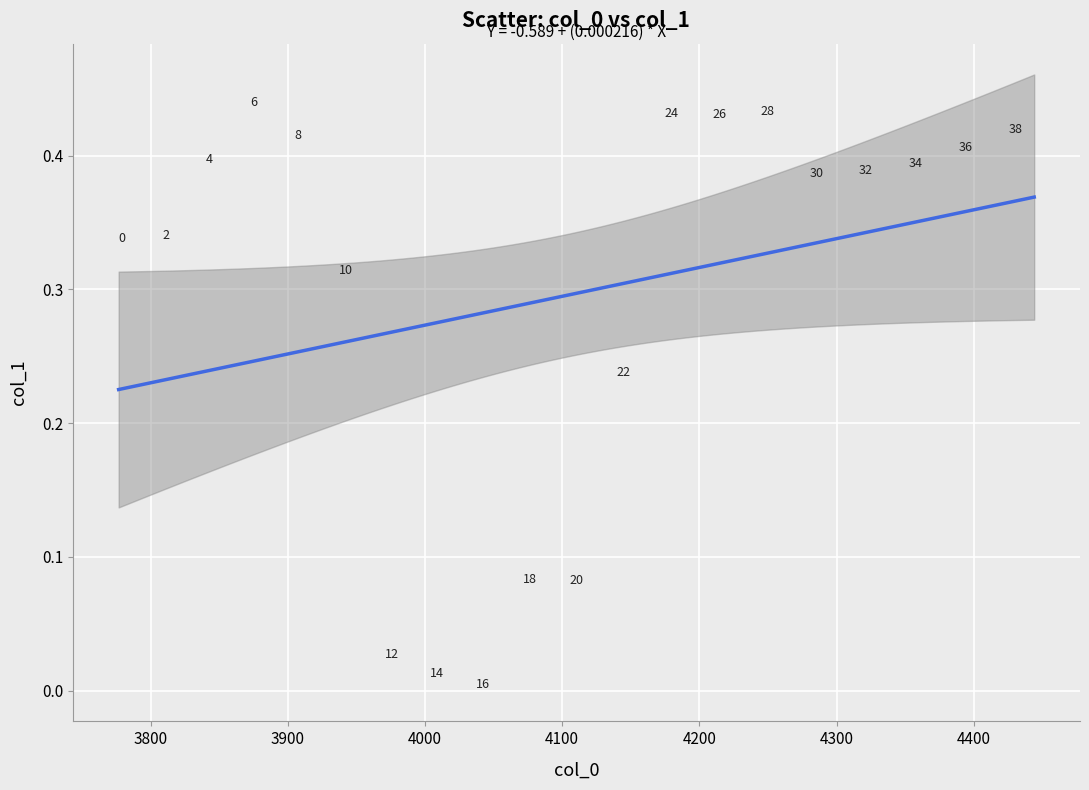

What is the range of X values (max minus min)?

667.4